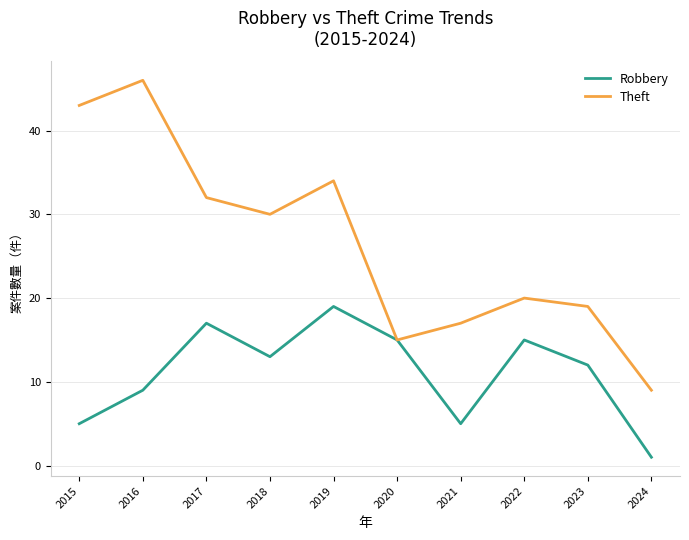

Is the value of Theft at 2020 greater than the value of Robbery at 2017?

No